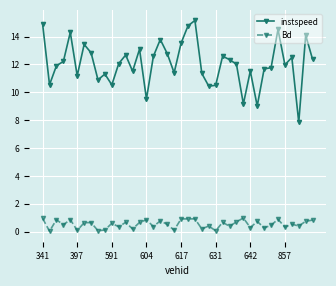

What is the value of the instspeed point at the 34th from the left?

11.8